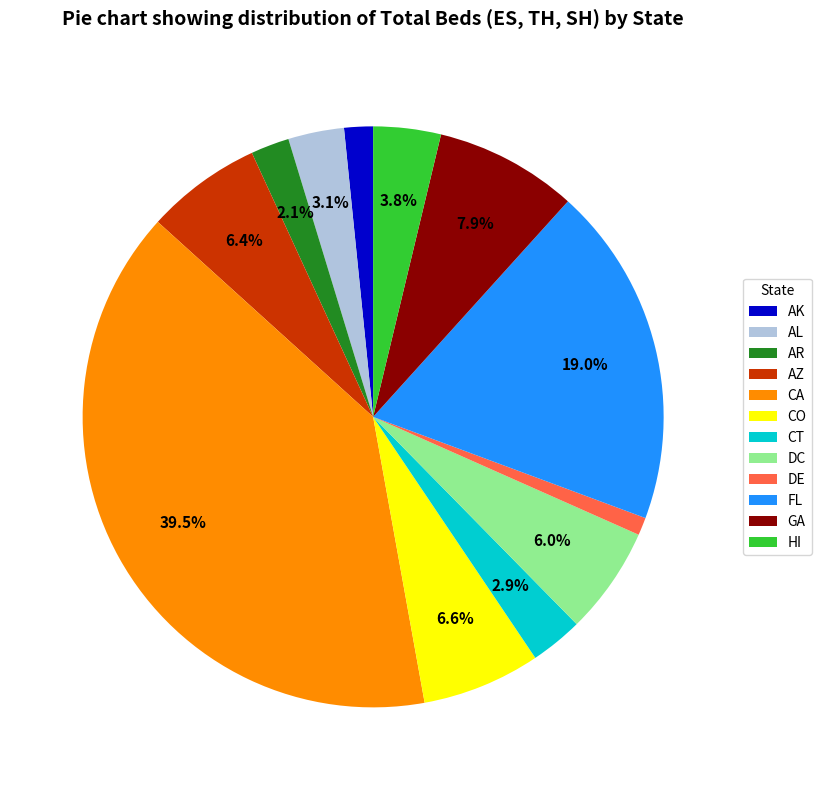

Between HI and AL, which is larger?

HI